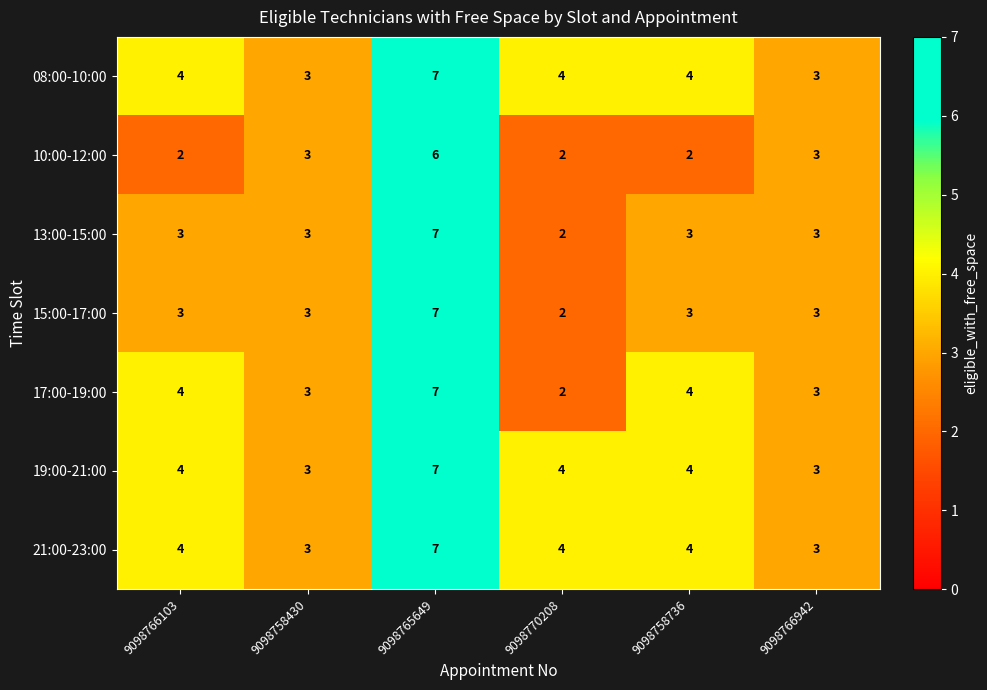

The 15:00-17:00 series shows 1 at 9098770208. True or false?

False